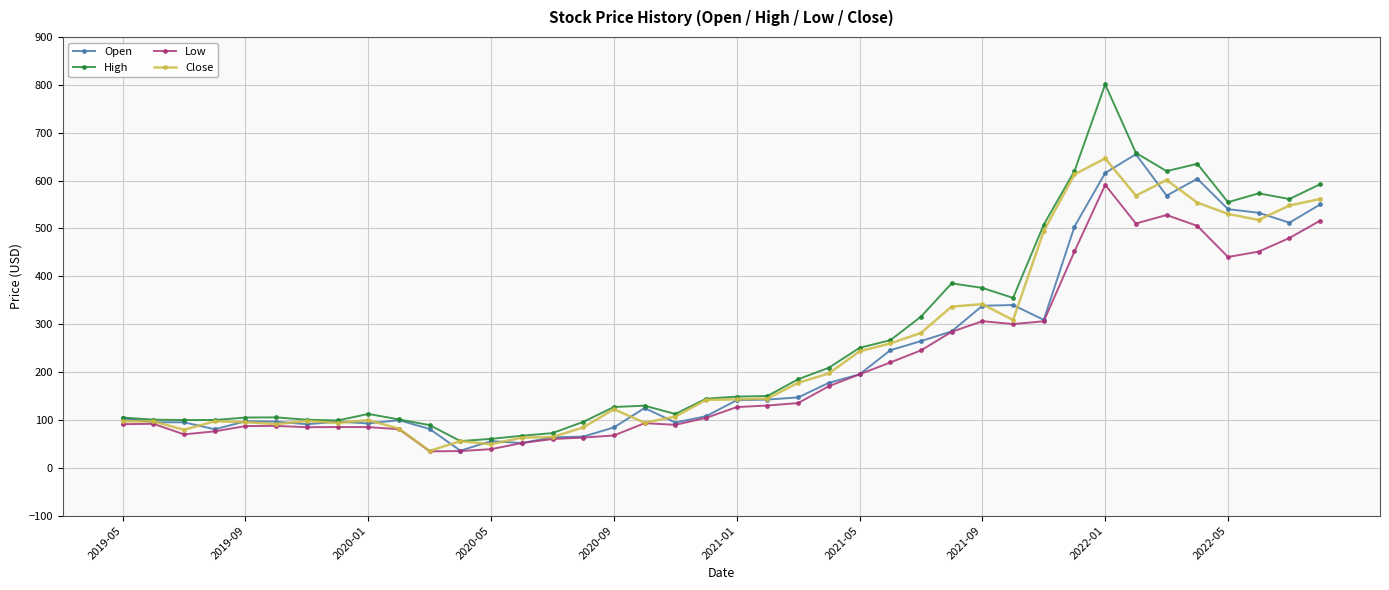

Which series has the largest range (max minus min)?

High